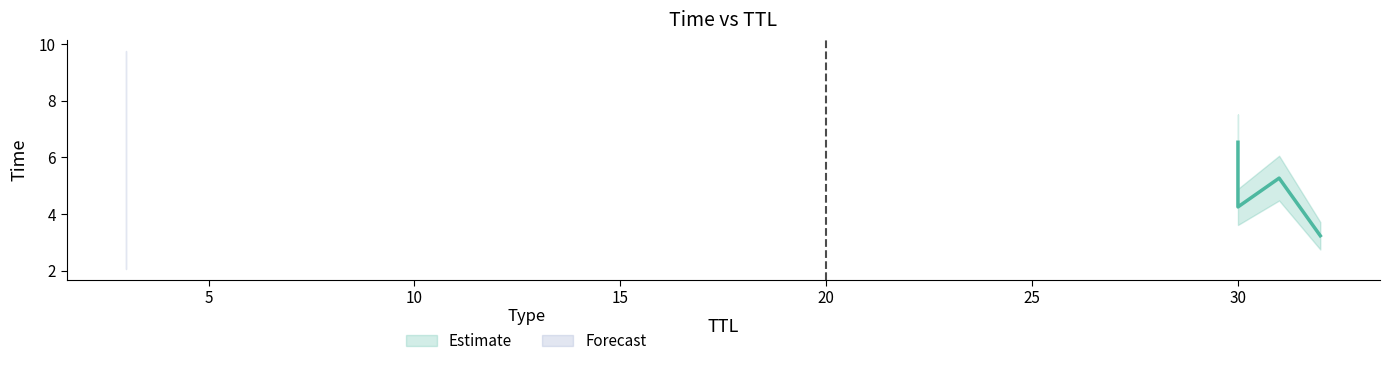

At which category does the chart reach its peak across all series?

30